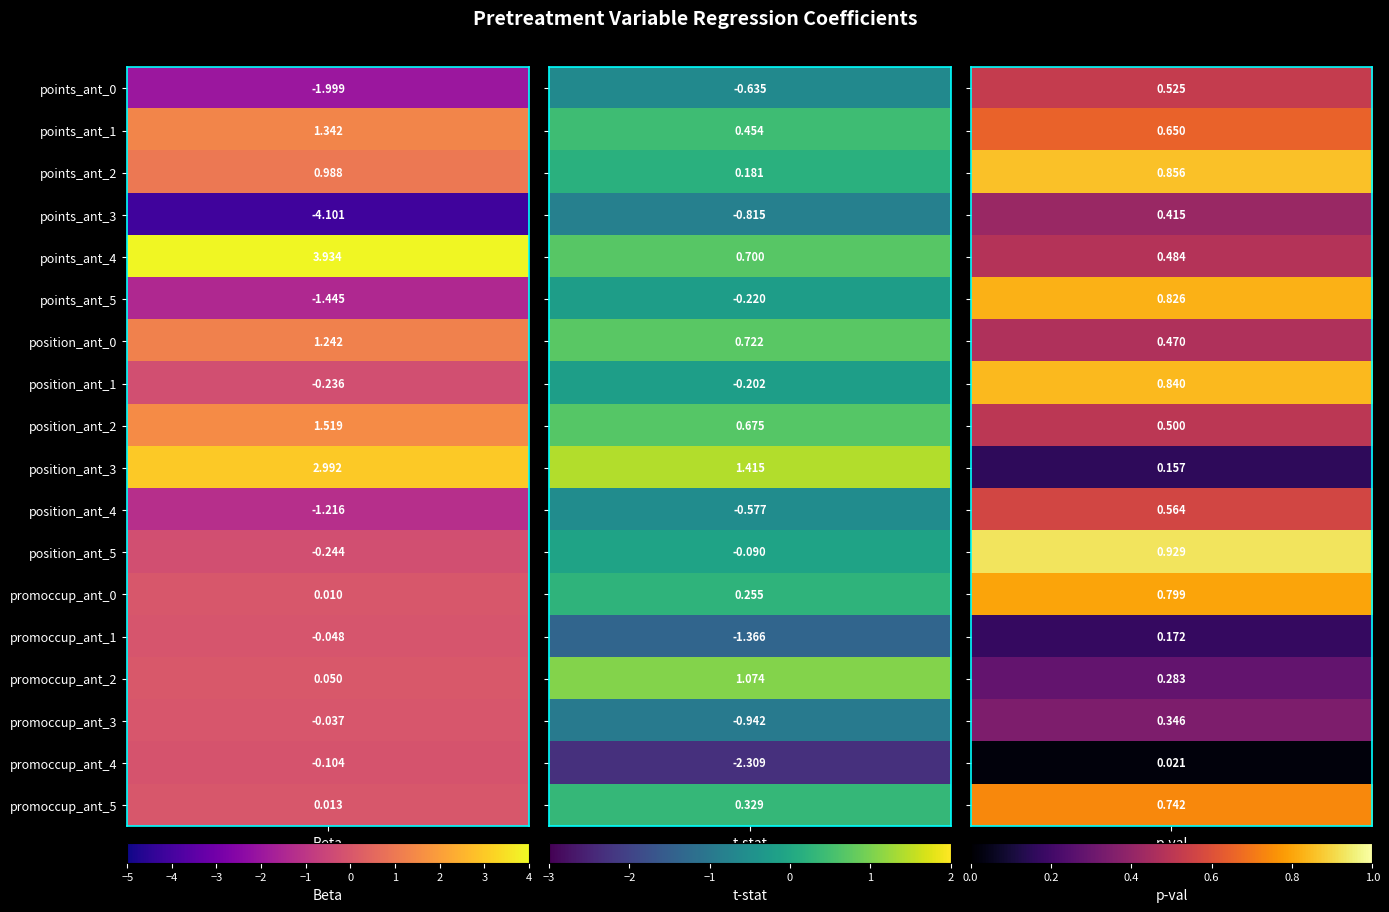

What is the difference between the promoccup_ant_3 values at 1 and 2?

1.3